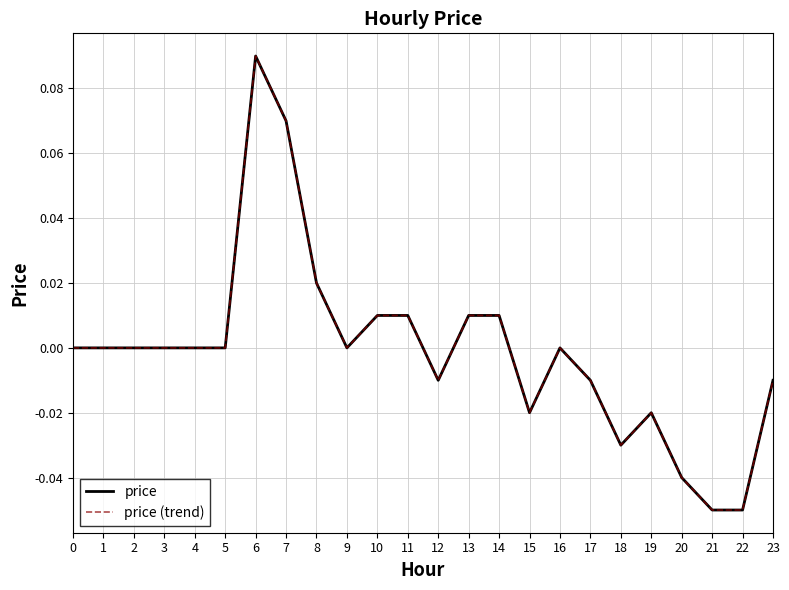

How many interior local peaks does the price series have?

3